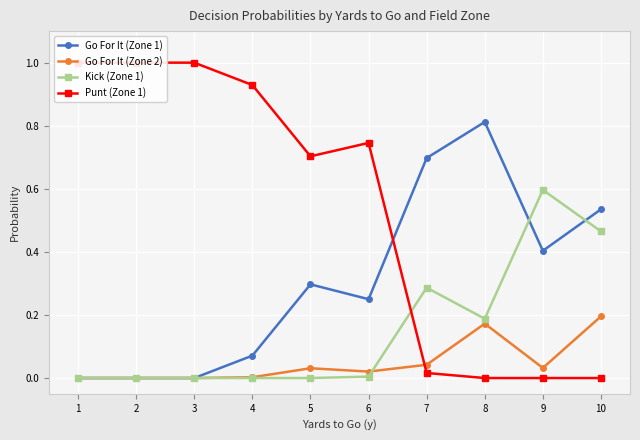

Which label corresponds to the largest value in the chart?

1